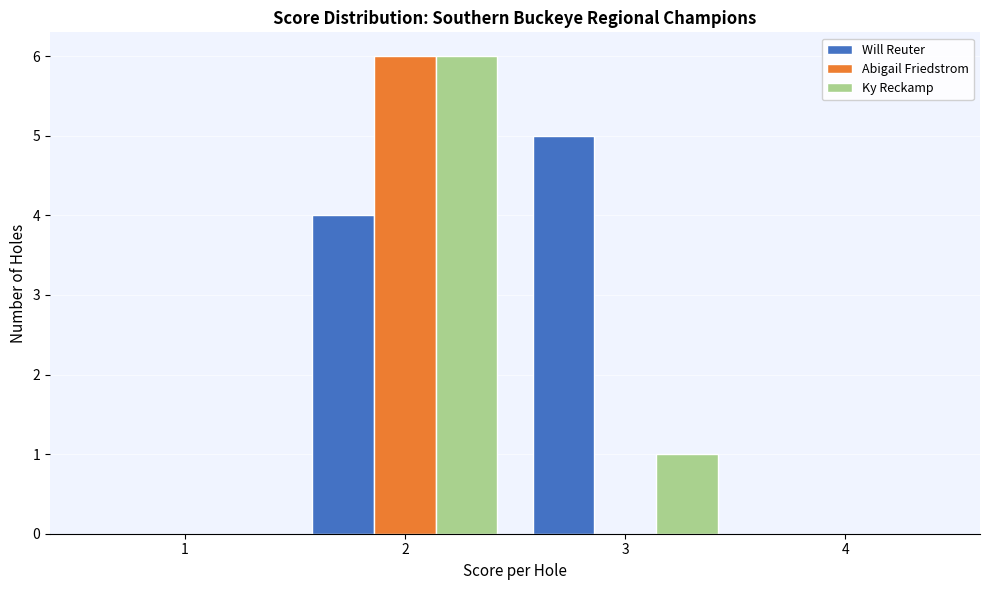

Reading right to left, transcribe all the data shown in this chart.

Will Reuter: 4=0	3=5	2=4	1=0
Abigail Friedstrom: 4=0	3=0	2=6	1=0
Ky Reckamp: 4=0	3=1	2=6	1=0